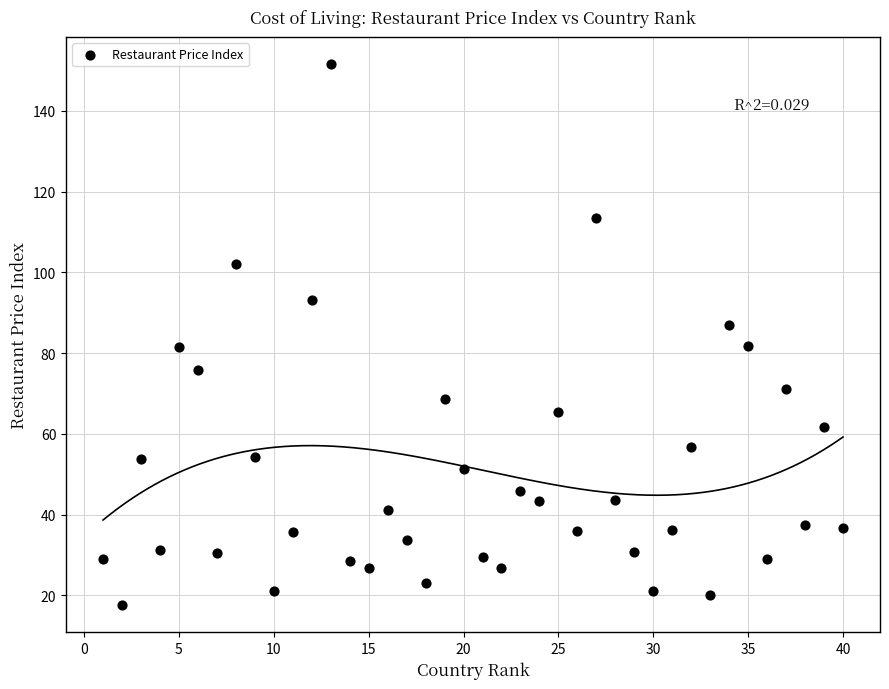

What is the range of X values (max minus min)?

39.0